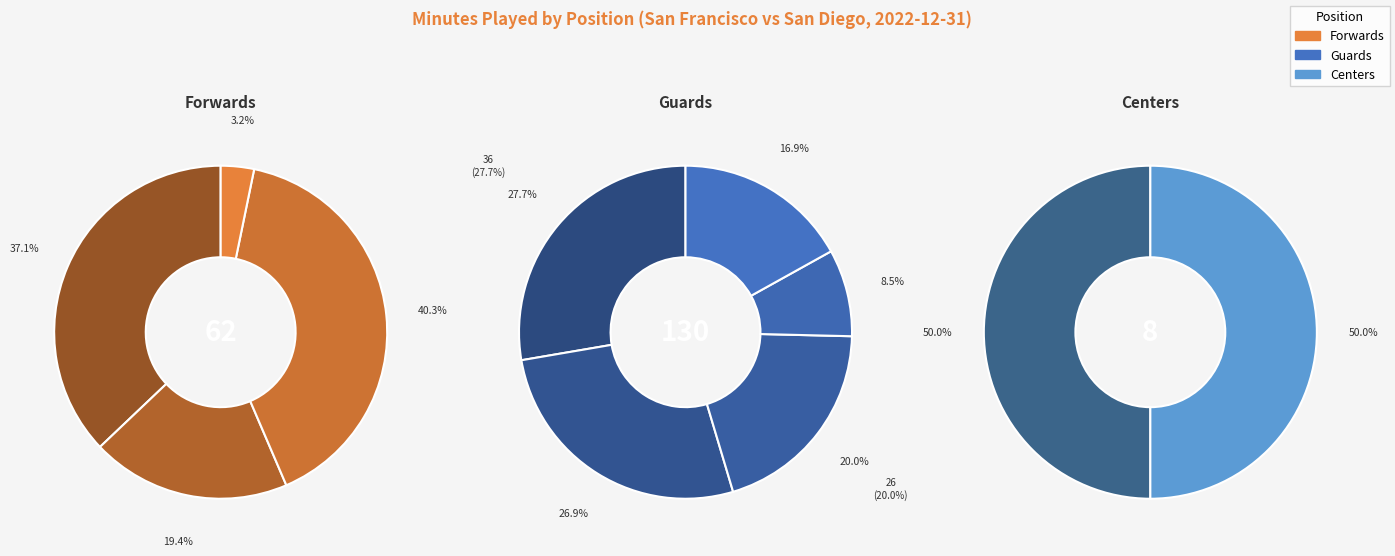

Do T. Roberts and J. Rishwain together represent more than half of the pie?

No